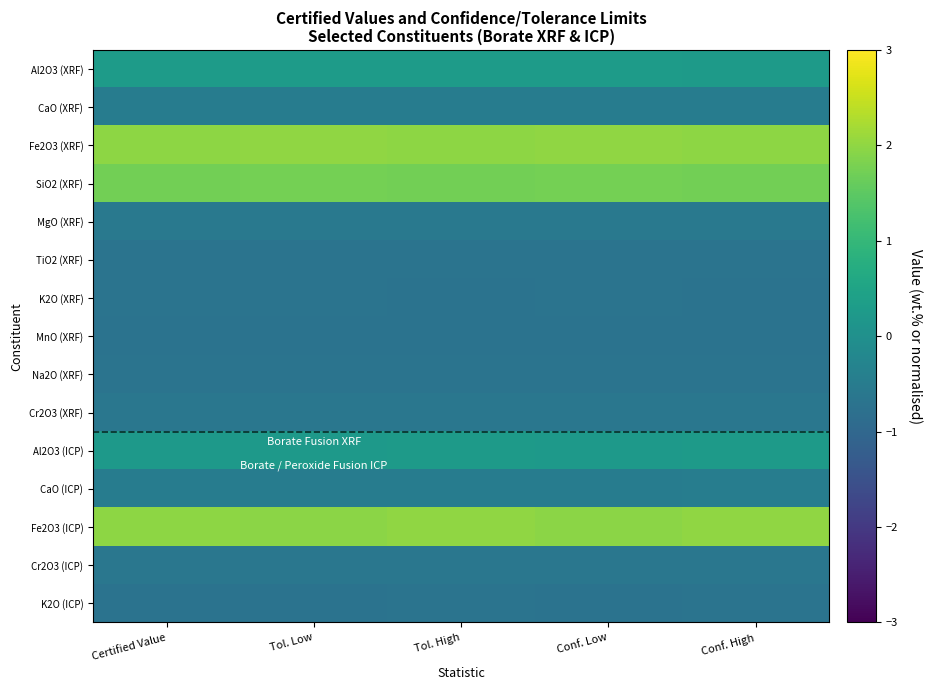

Which series has the largest total across all categories?

Fe2O3 (XRF)